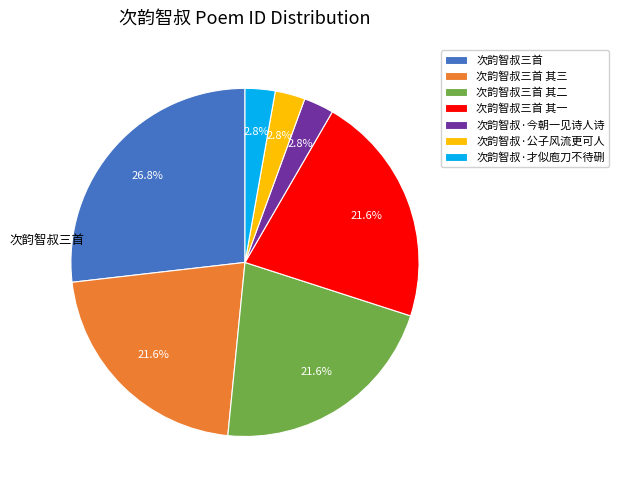

Which slice is the largest?

次韵智叔三首